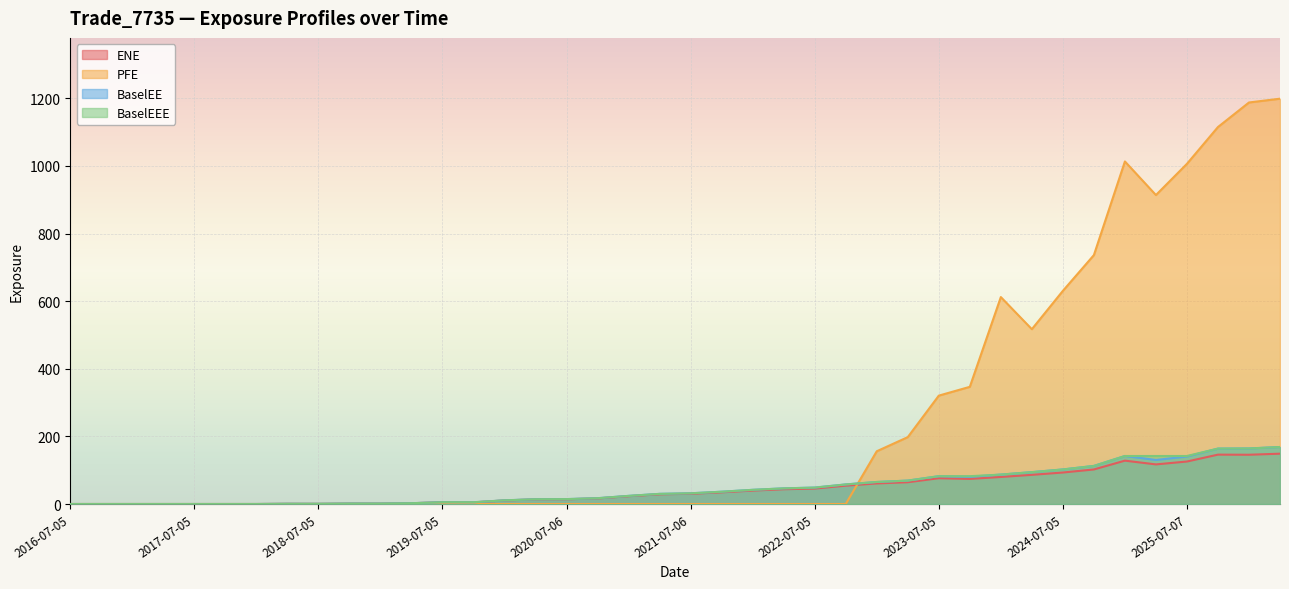

What is the difference between the ENE values at 2017-10-05 and 2022-01-05?

39.8